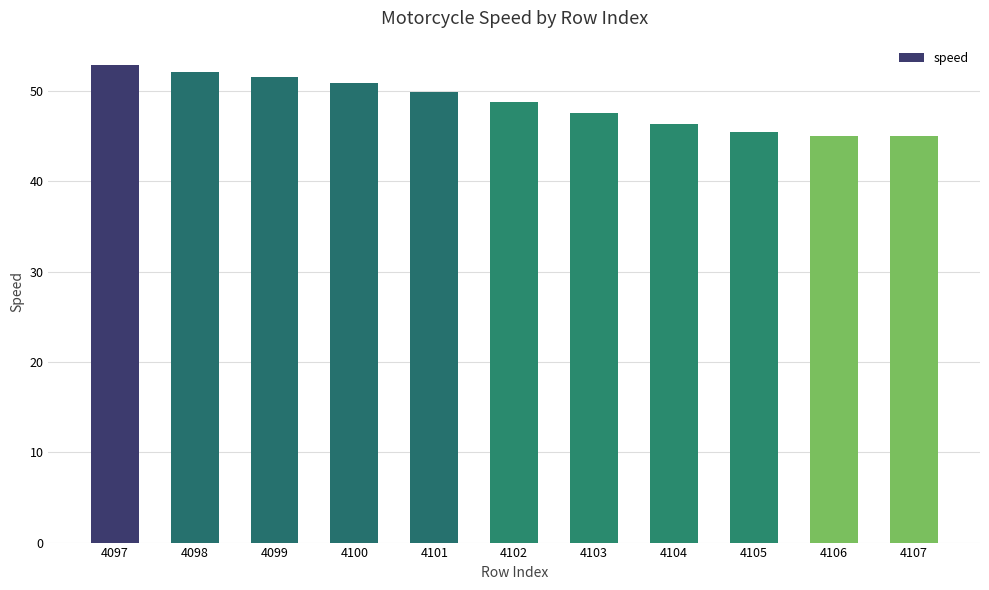

What is the difference between the values at 4106 and 4104?

1.3